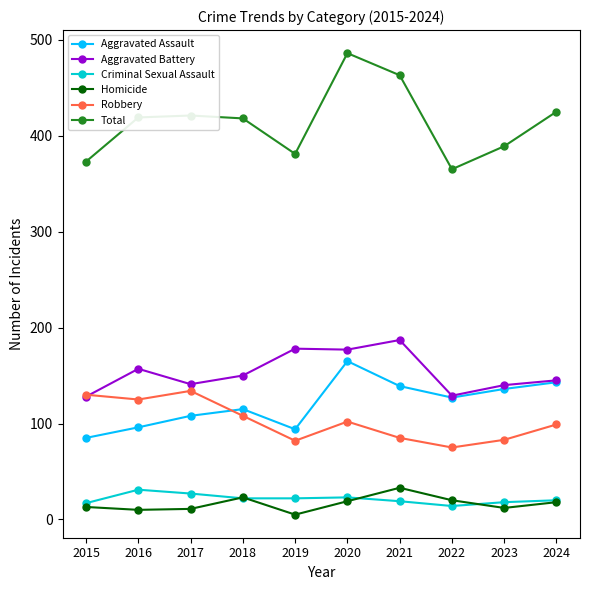

Does the chart have visible grid lines?

No